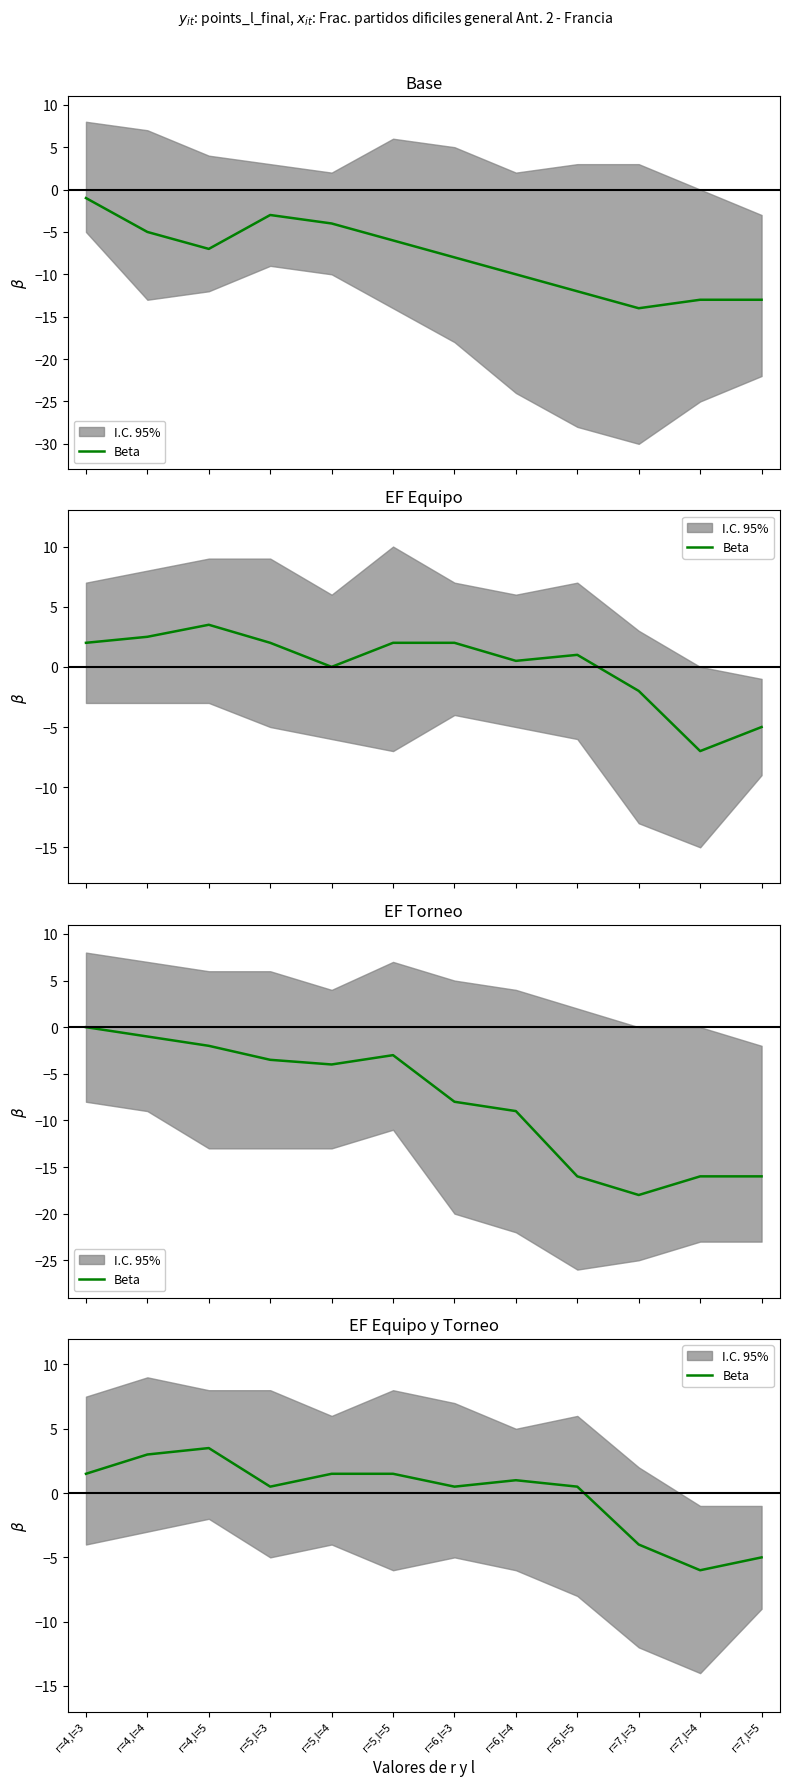

How many values are below 1?

6